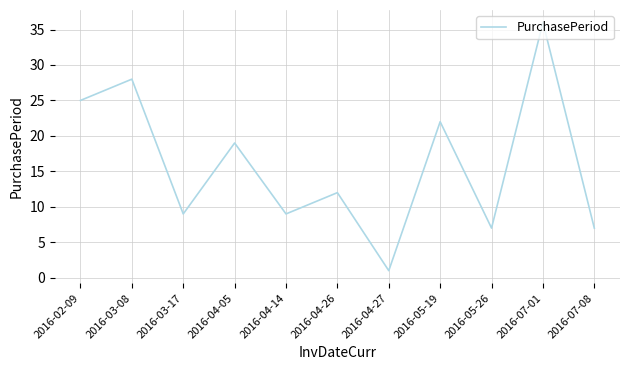

How many categories are shown in the chart?

11